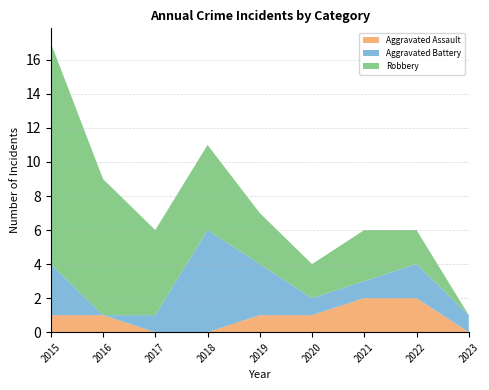

Reading left to right, what are all the values shown in this chart?

Aggravated Assault: 2015=1	2016=1	2017=0	2018=0	2019=1	2020=1	2021=2	2022=2	2023=0
Aggravated Battery: 2015=3	2016=0	2017=1	2018=6	2019=3	2020=1	2021=1	2022=2	2023=1
Robbery: 2015=13	2016=8	2017=5	2018=5	2019=3	2020=2	2021=3	2022=2	2023=0